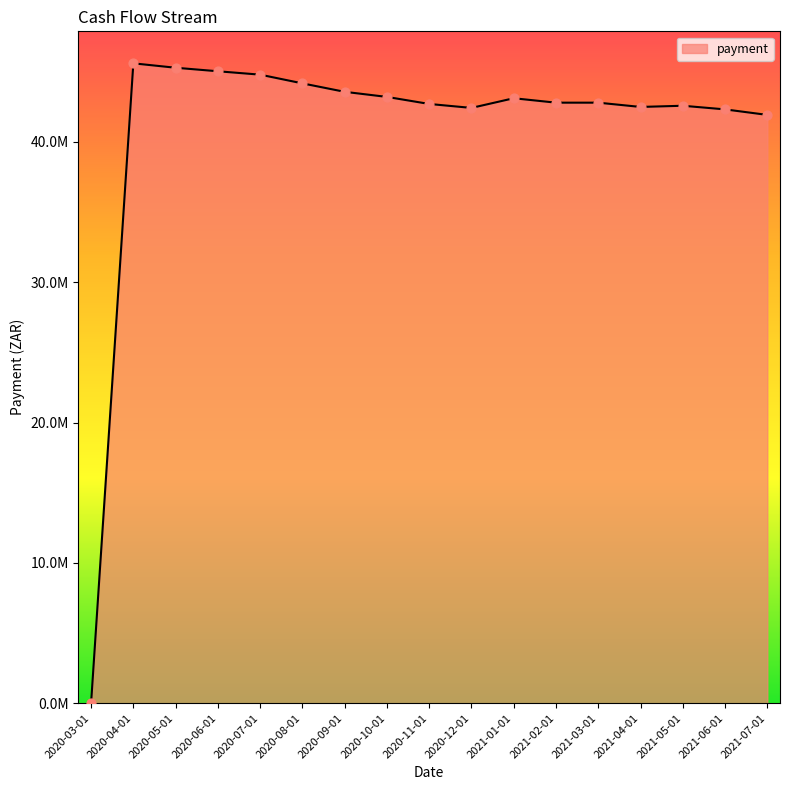

Which has a higher value, 2021-01-01 or 2020-07-01?

2020-07-01